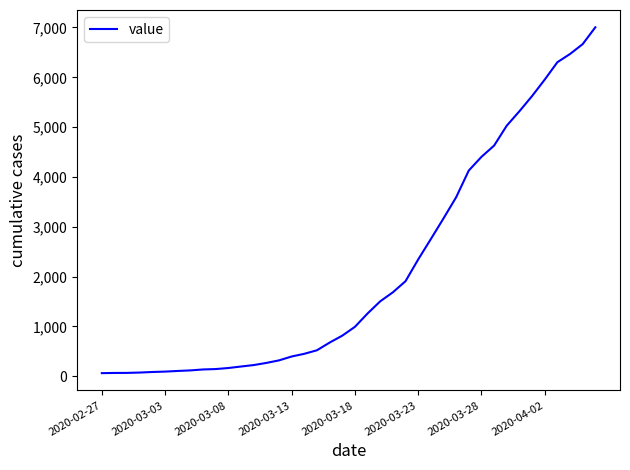

What is the difference between the maximum and minimum values?

6940